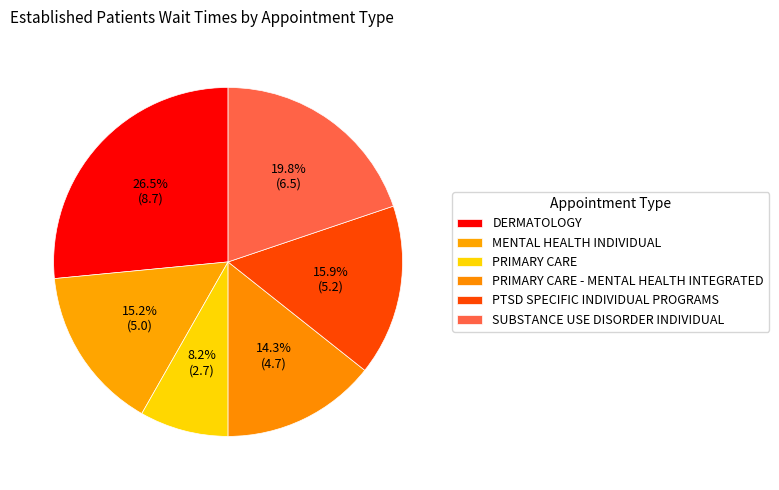

To the nearest percent, what is the difference between the largest and smallest slice percentages?

18%